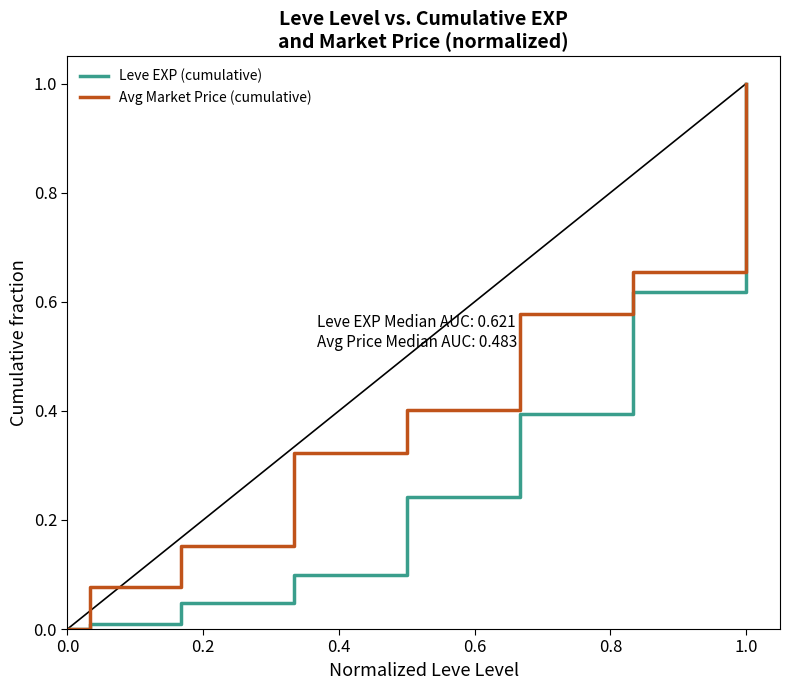

Rank the series by their average value, from lowest to highest.

Leve EXP (cumulative), Avg Market Price (cumulative)